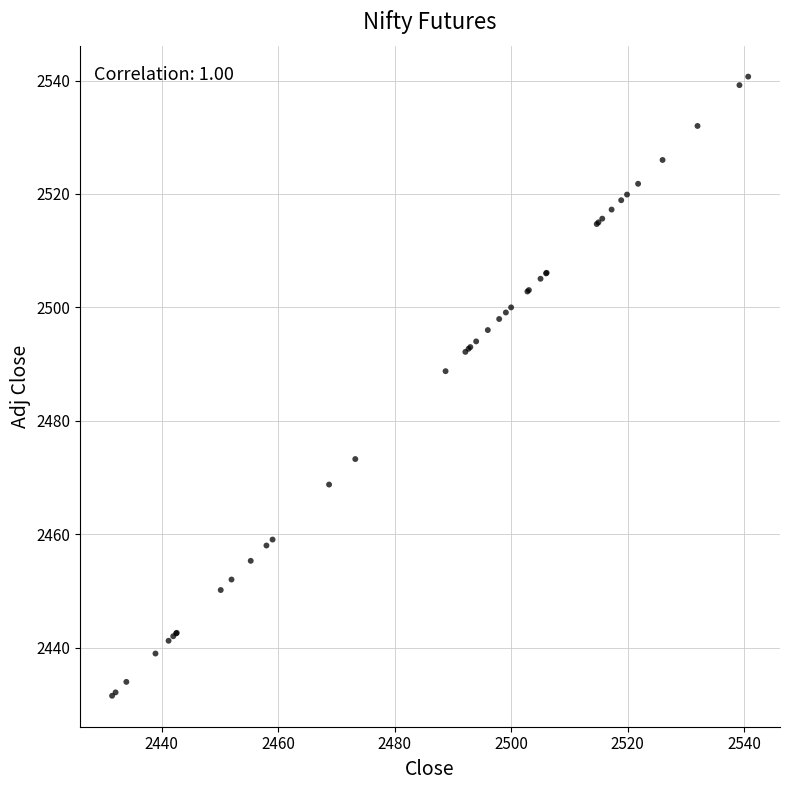

What Y value in the scatter plot is closest to 2486?

2488.8